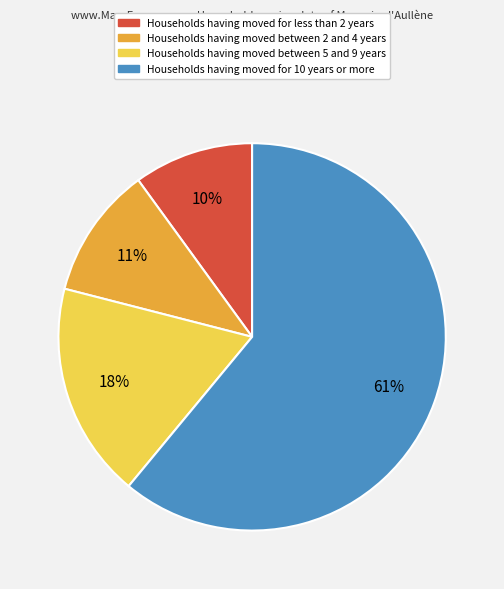

To the nearest percent, what is the average slice percentage?

25%